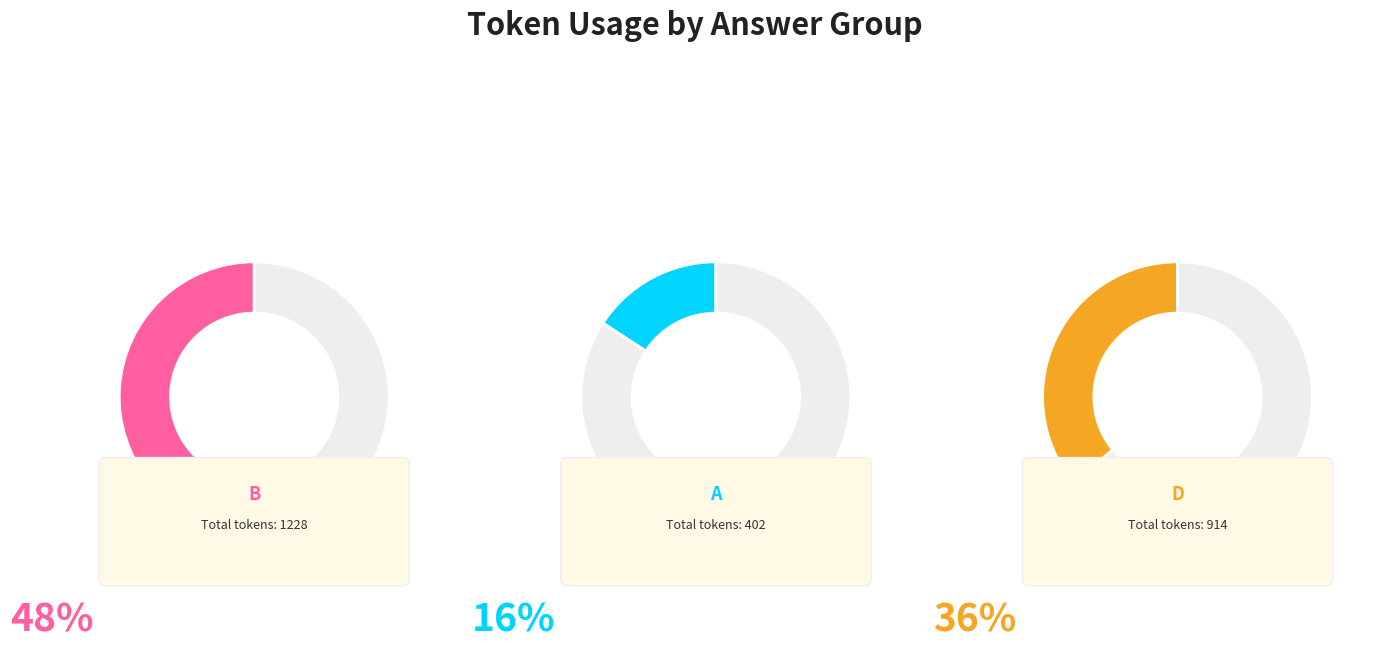

True or false: B(4) accounts for 11% of the total.

False